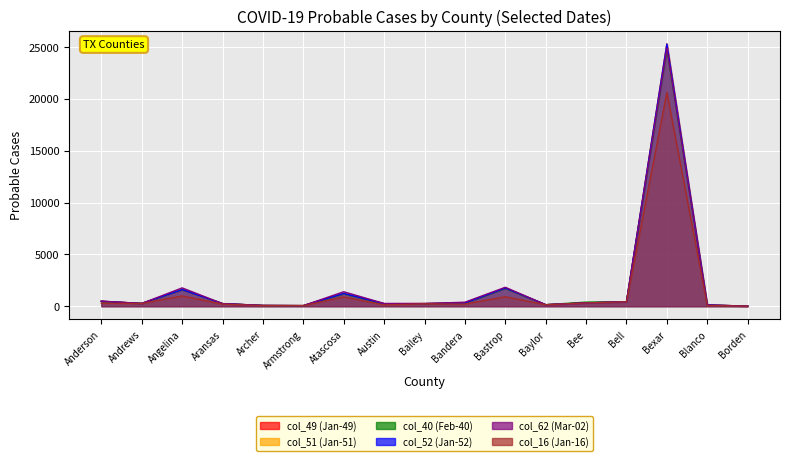

The value of col_49 (Jan-49) at Anderson is 789. True or false?

False